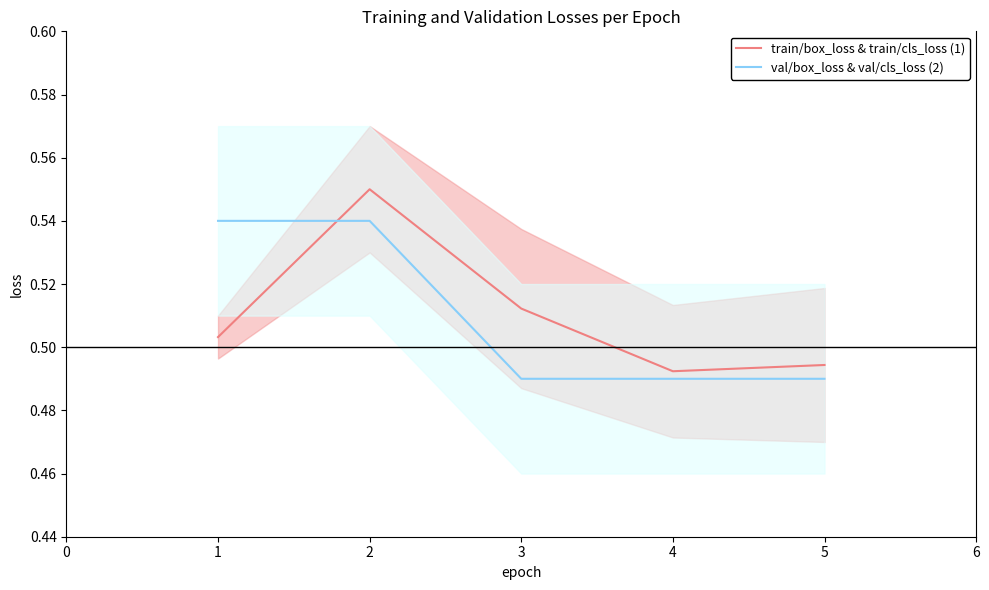

Which series has the largest total across all categories?

train/box_loss & train/cls_loss (1)